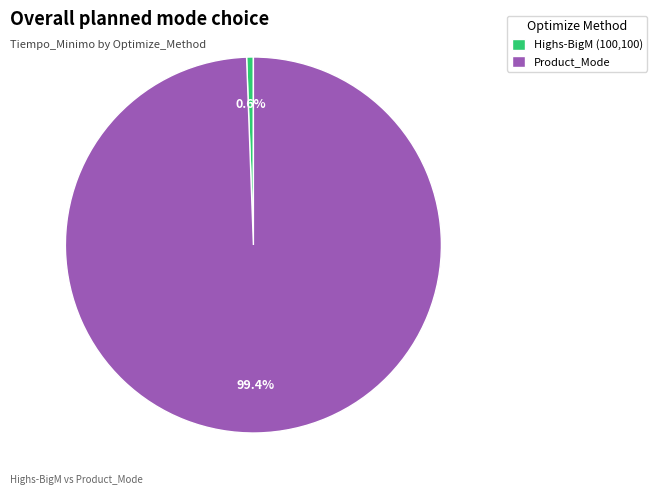

To the nearest percent, what percentage of the pie is Highs-BigM (100,100)?

1%